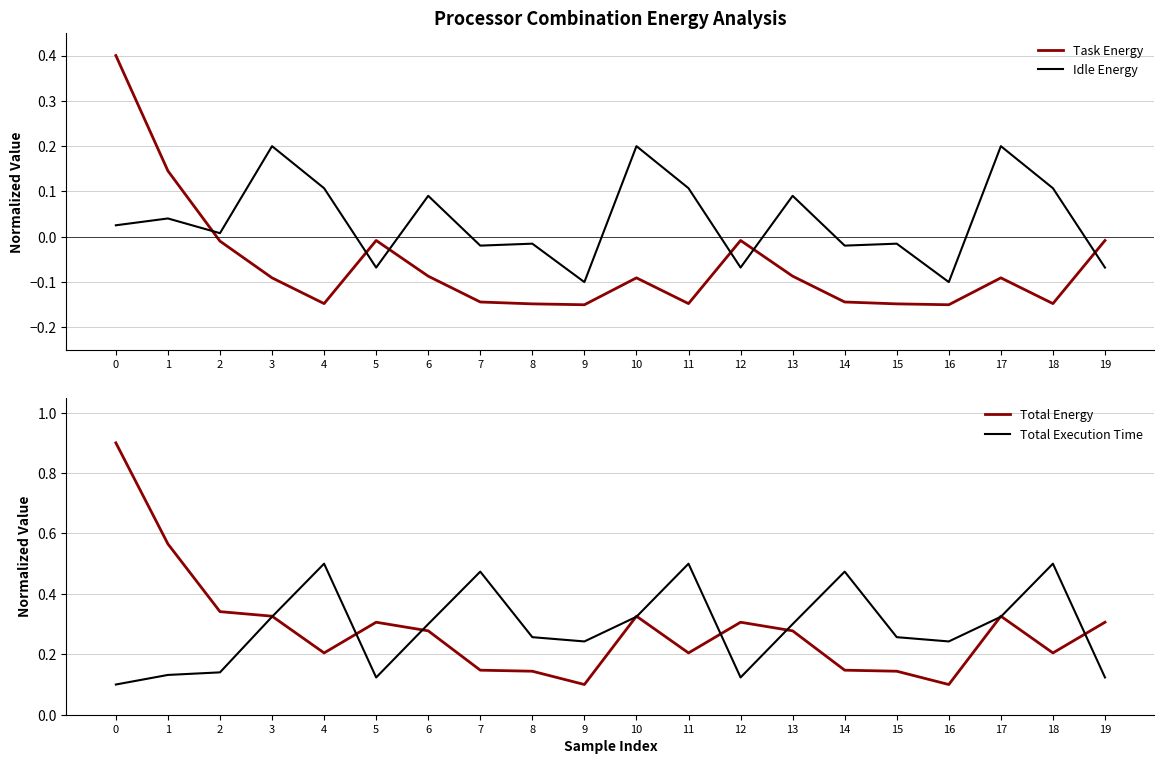

What is the difference between the maximum and minimum values in the Total Execution Time series?

0.4